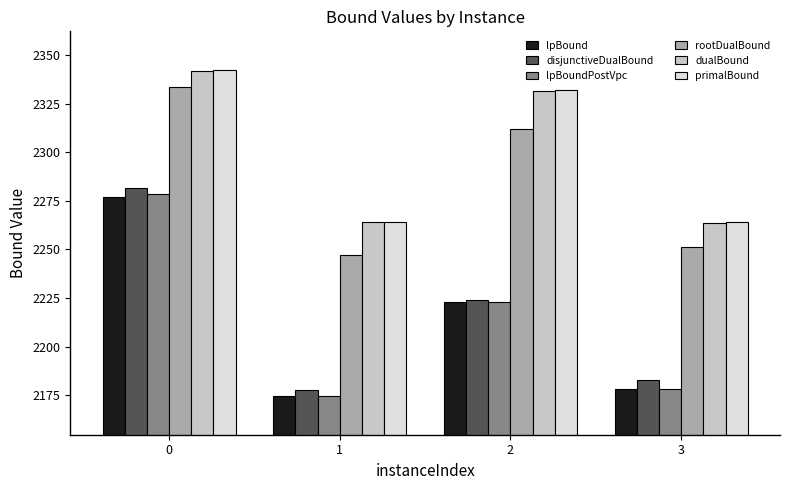

True or false: dualBound has a value of 1522.5 at 2.

False